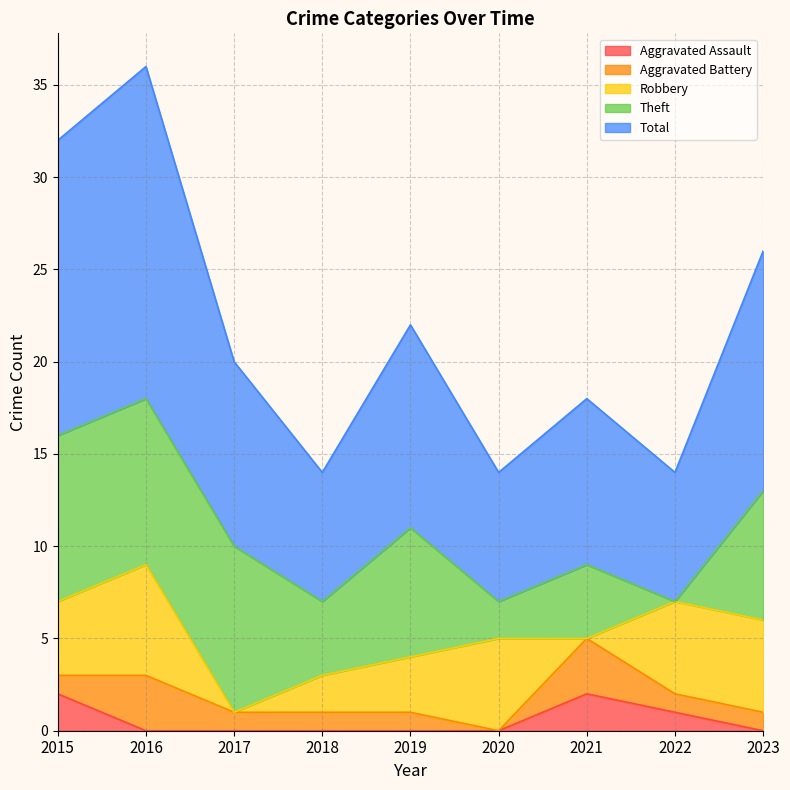

What are all the series names shown in the legend?

Aggravated Assault, Aggravated Battery, Robbery, Theft, Total